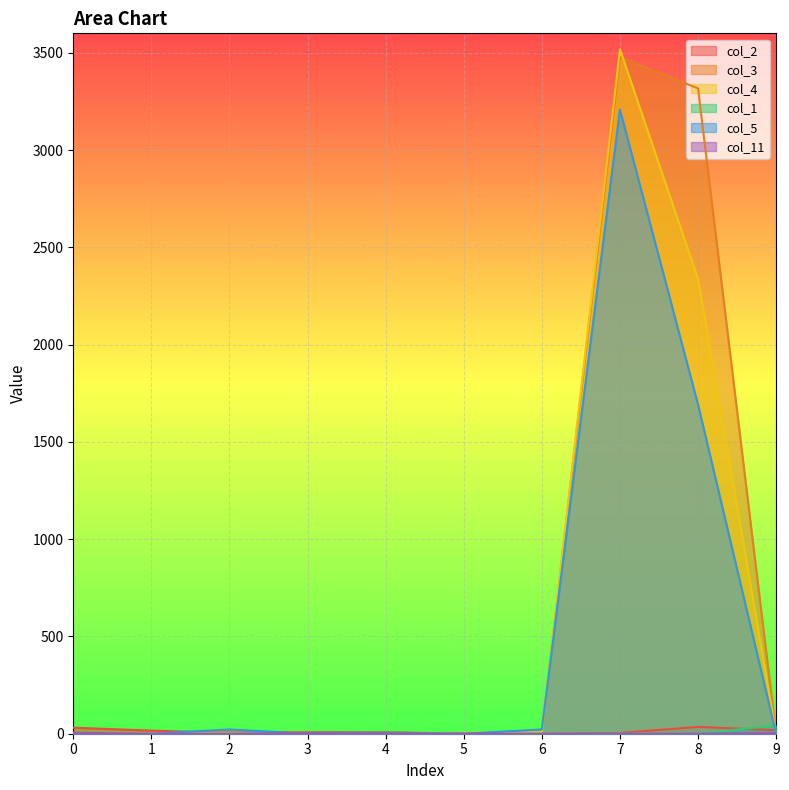

How many data points does each series have?

10